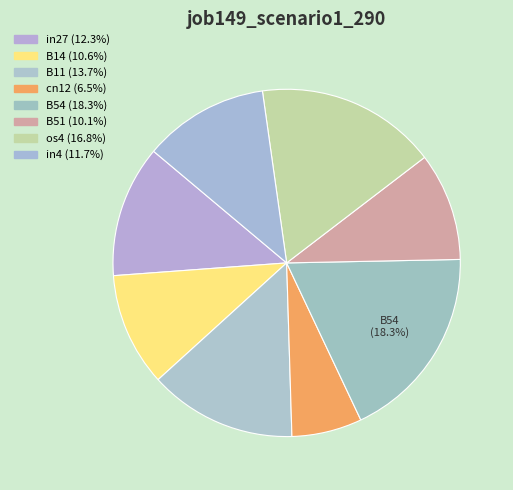

True or false: in4 accounts for 12% of the total.

True